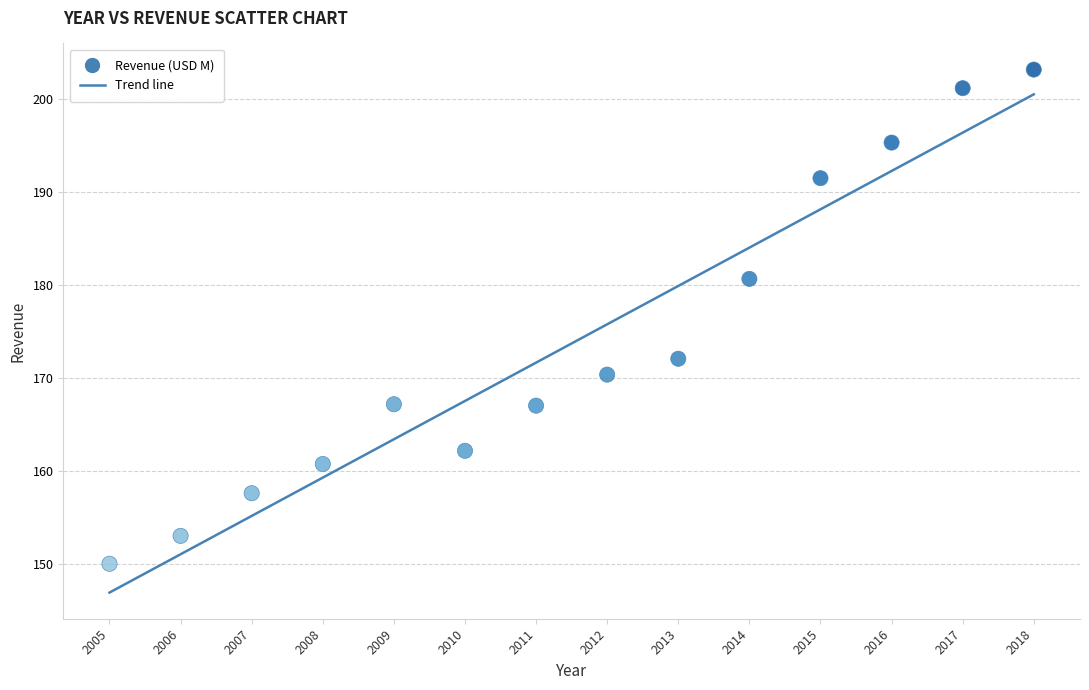

What is the range of Y values (max minus min)?

53.2